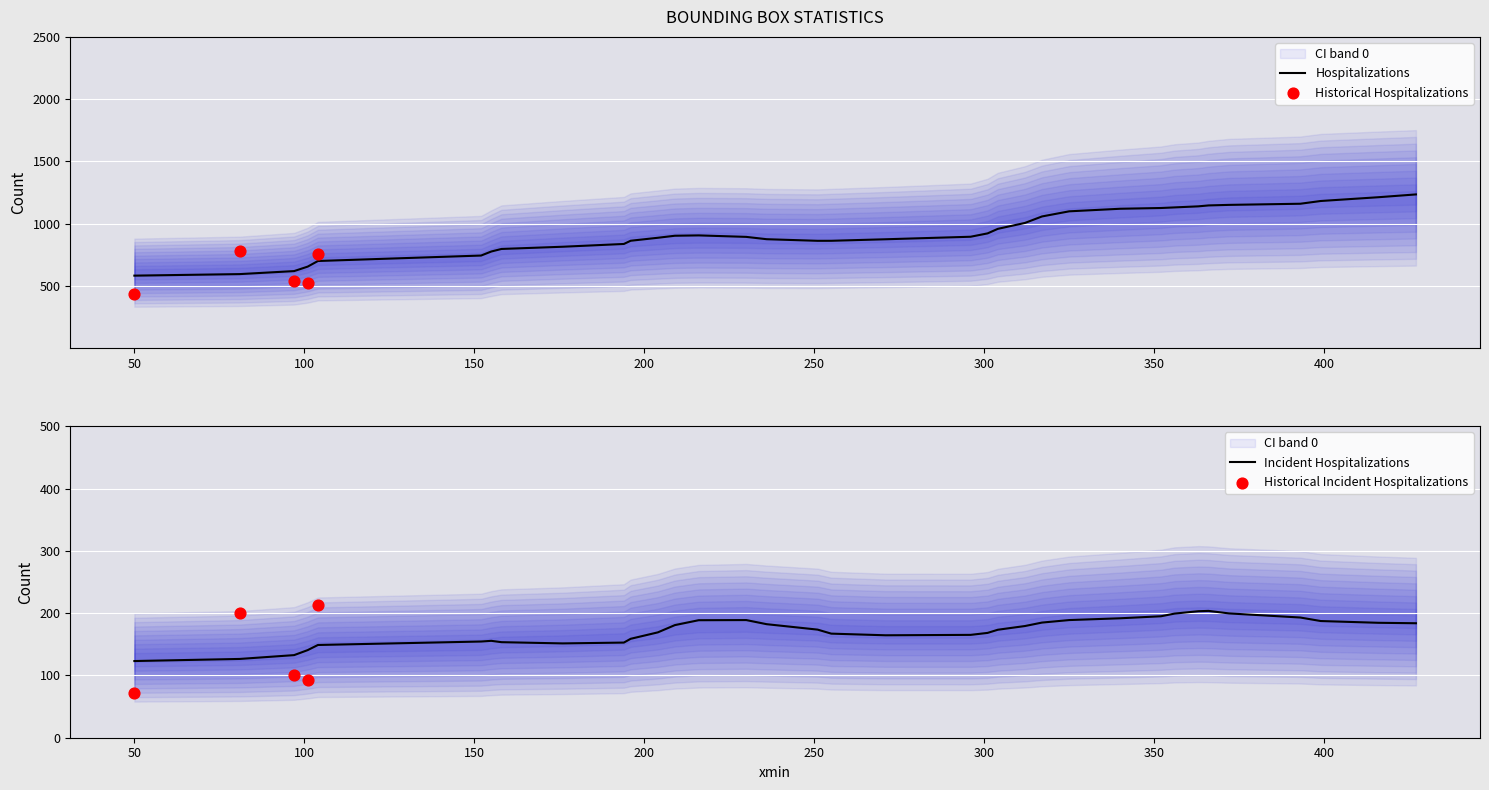

What is the total value across all series at 372?

1450